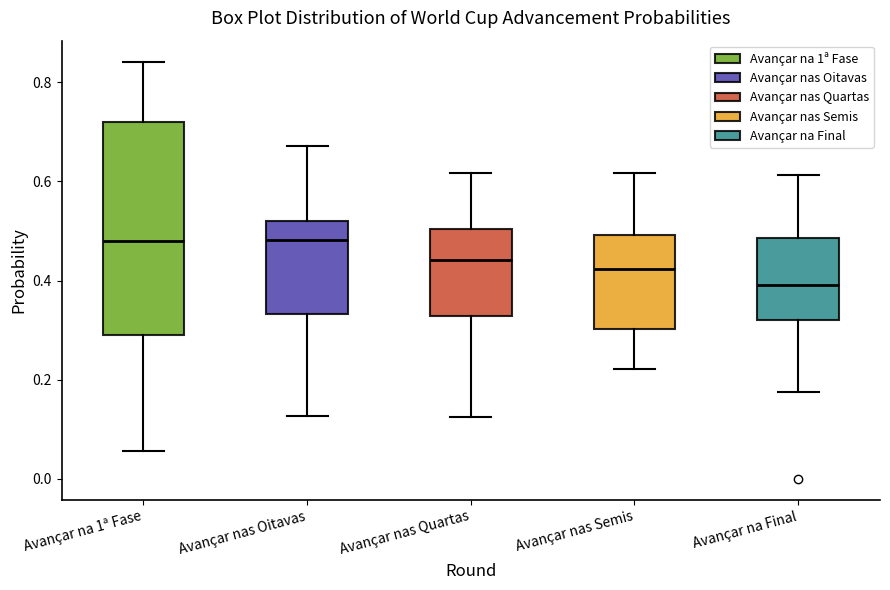

Which box is the tallest, from its lower edge to its upper edge?

Avançar na 1ª Fase